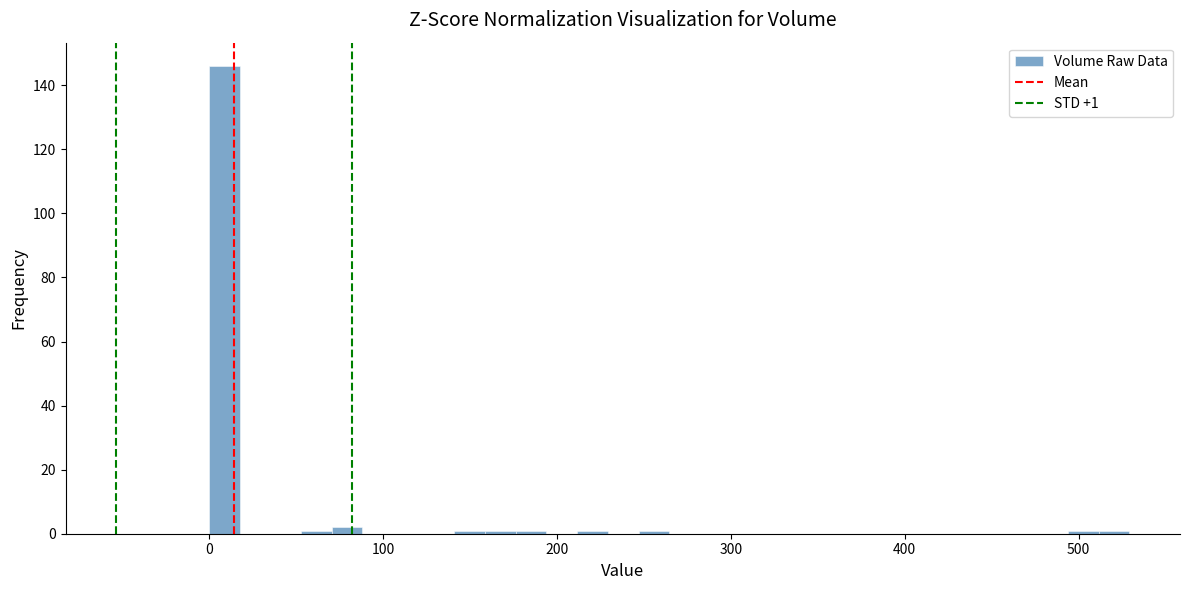

Around what value on the x-axis is the tallest bar? Give the approximate position of its centre, as read against the axis.

10